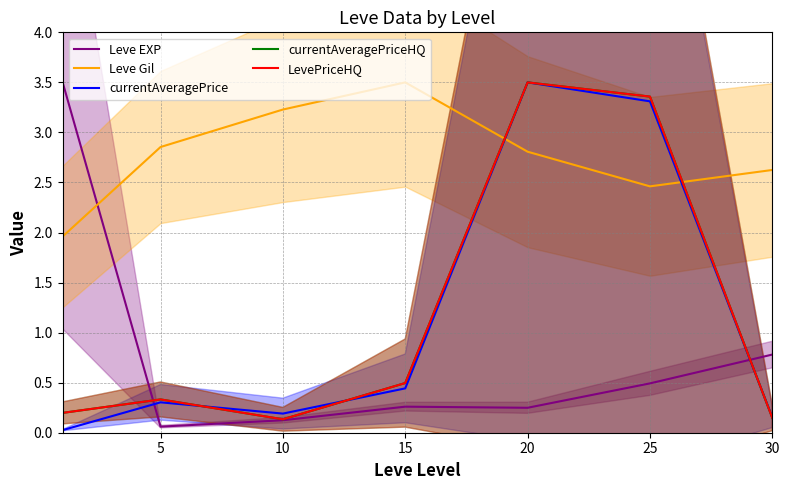

Which has a higher value, 30 or 15?

30